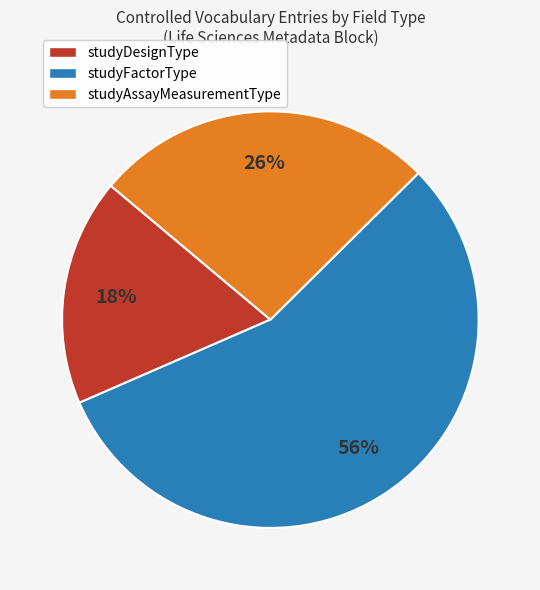

Which has a higher value, studyFactorType or studyAssayMeasurementType?

studyFactorType